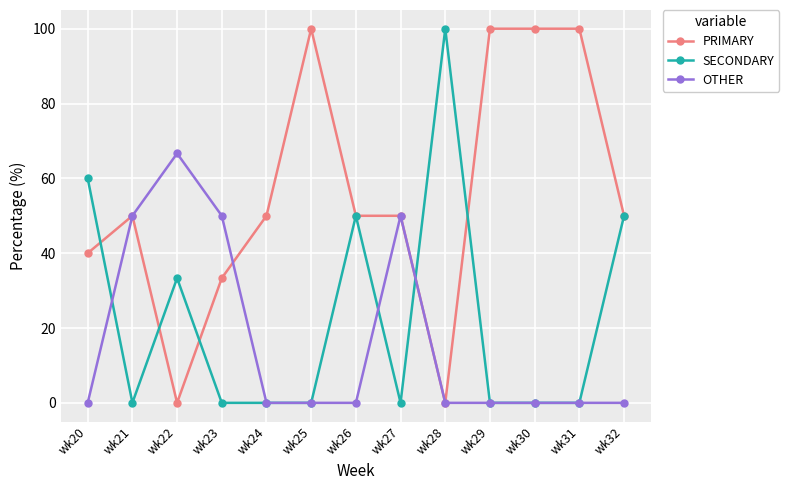

Which series has the largest total across all categories?

PRIMARY